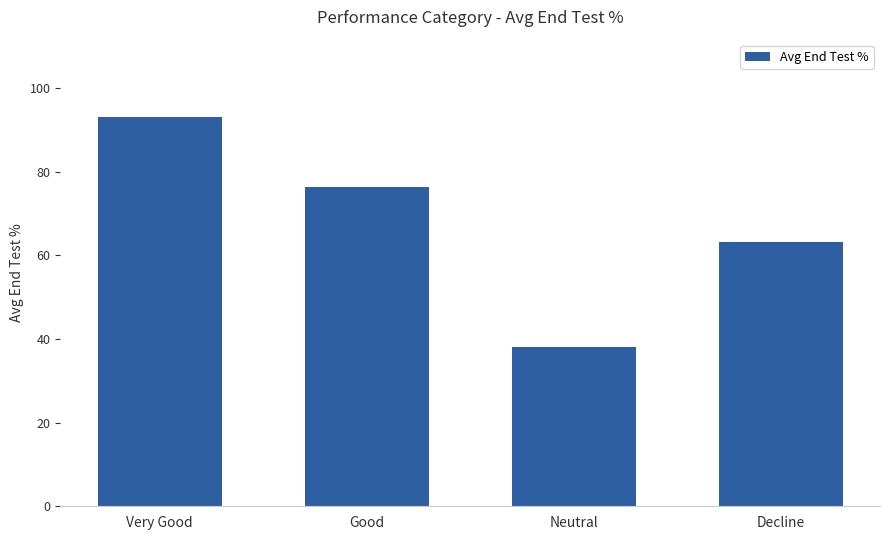

What is the difference between the values at Neutral and Decline?

25.2